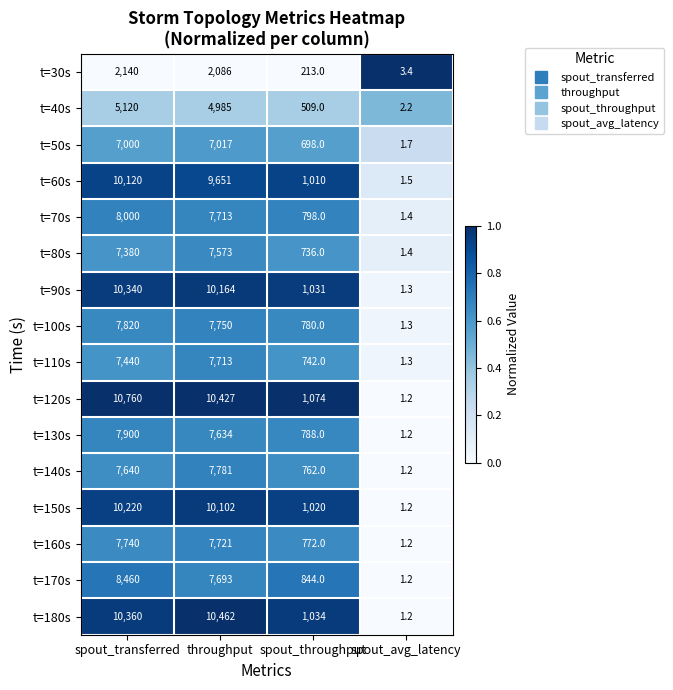

Count the number of data series in this chart.

16